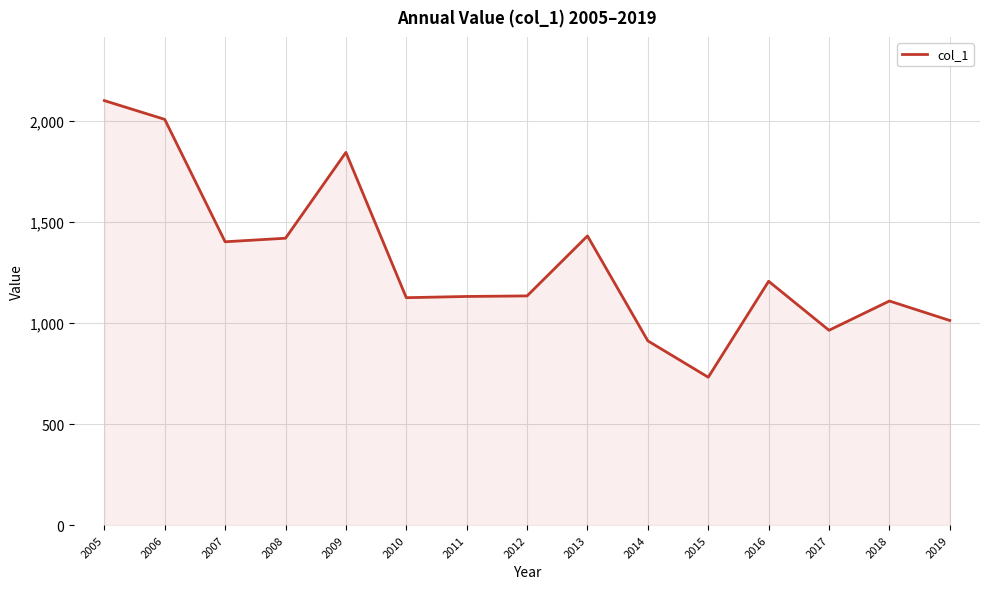

What is the ratio of the value at 2011 to the value at 2016?

0.9